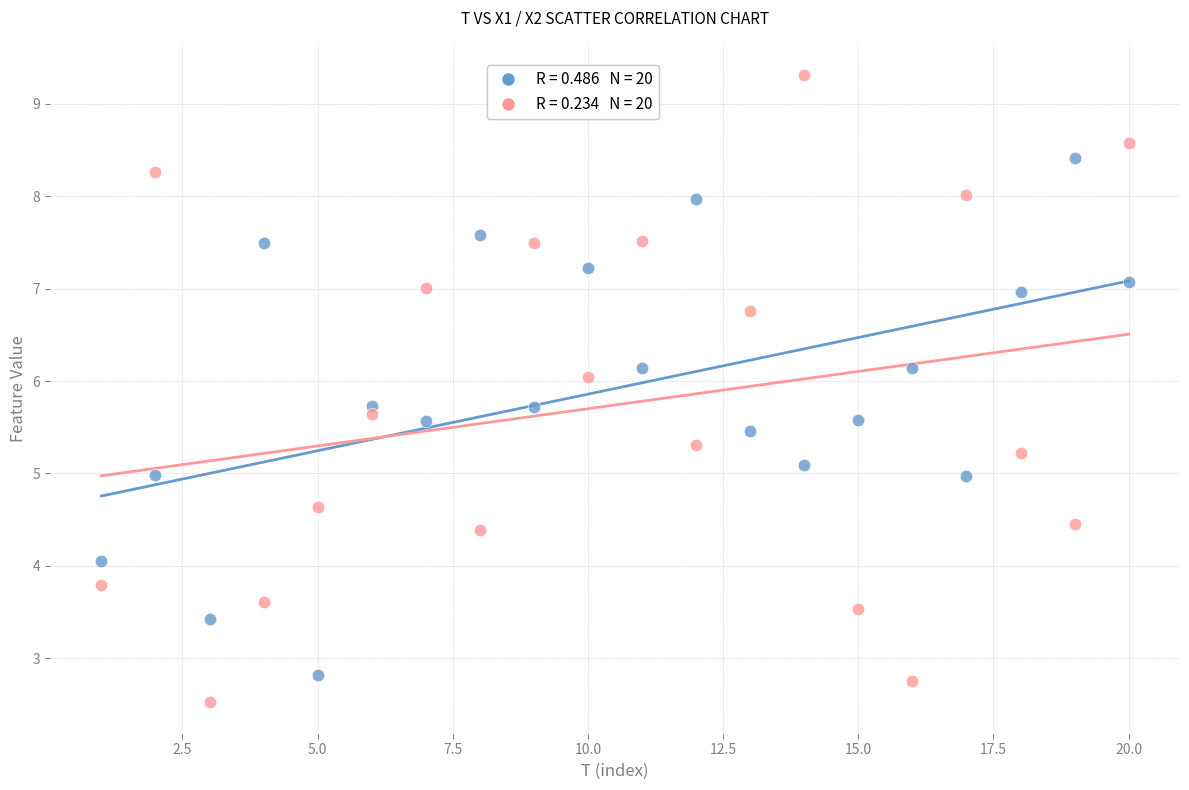

Across all data points, what is the range of Y values (max minus min)?

6.8